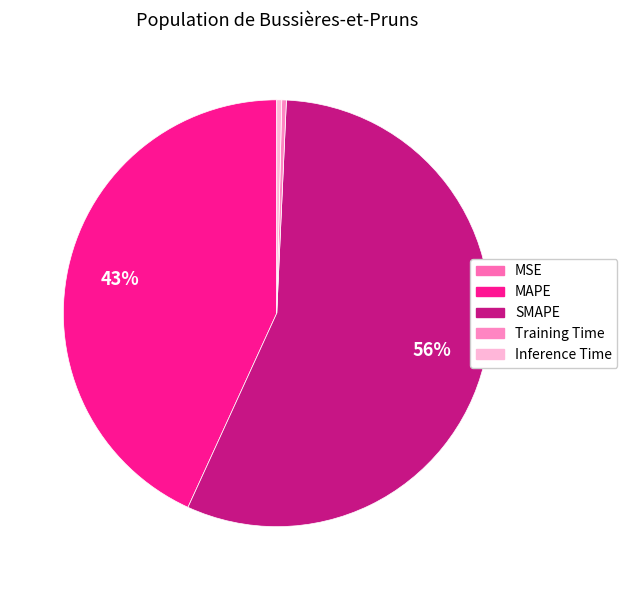

What is the majority slice?

SMAPE